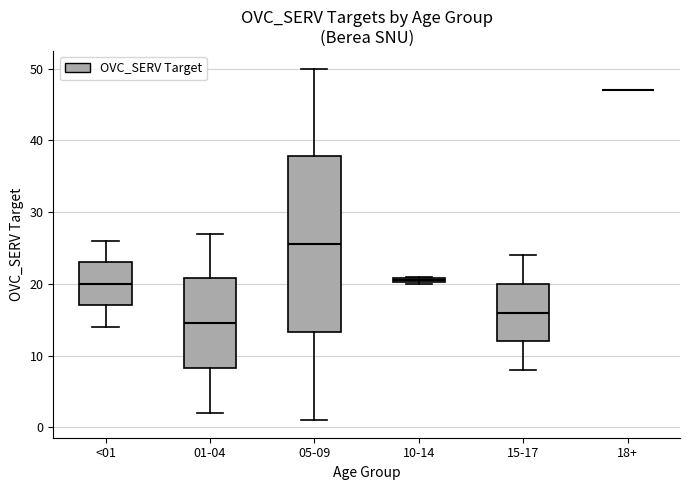

Where is the upper edge of the box for 10-14 on the y-axis? The values are not printed on the chart, so give them approximately, as read against the axis.

21